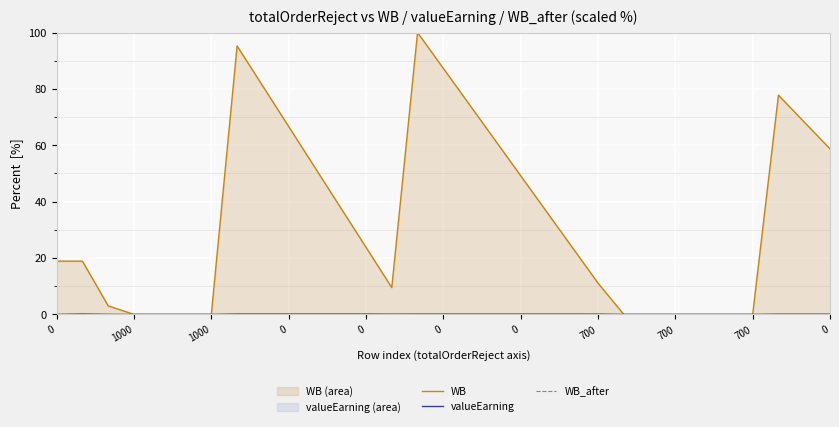

Where is WB nearest to the value 50?

18